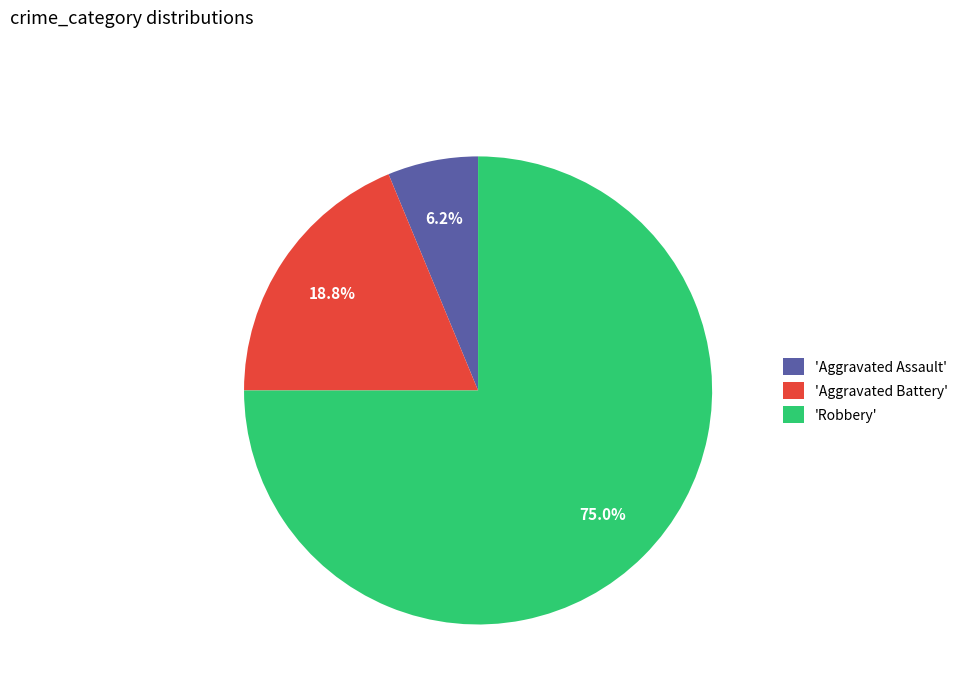

Does 'Aggravated Battery' represent more than half of the total?

No